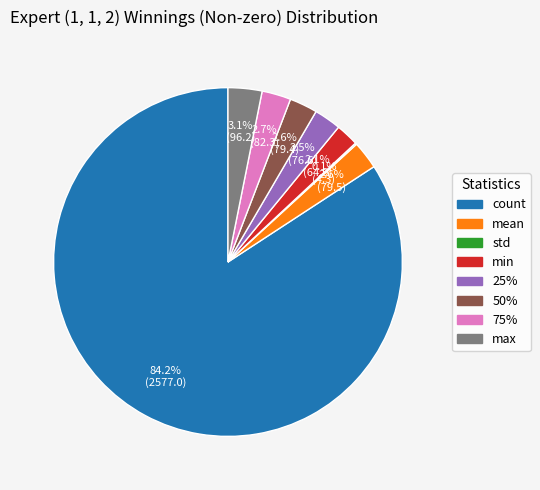

What percentage is the 75% slice, to the nearest percent?

3%